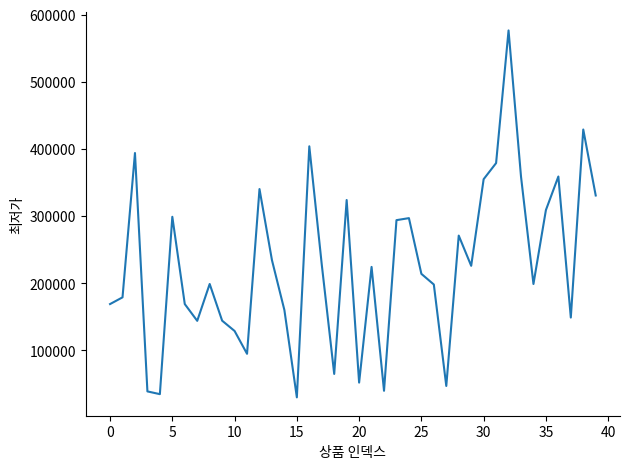

What is the greatest value displayed?

576600